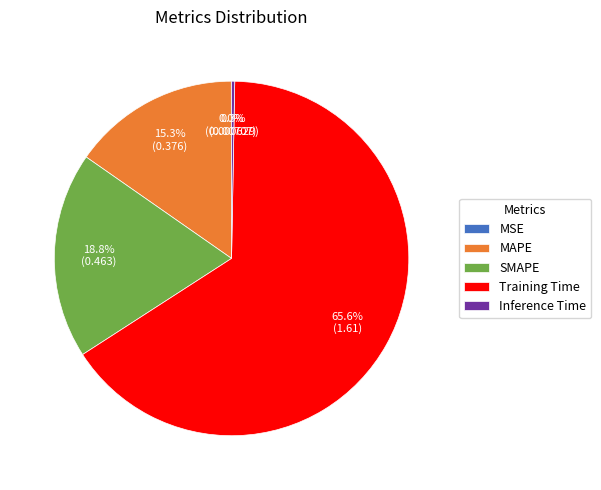

Which category has the biggest portion of the pie?

Training Time